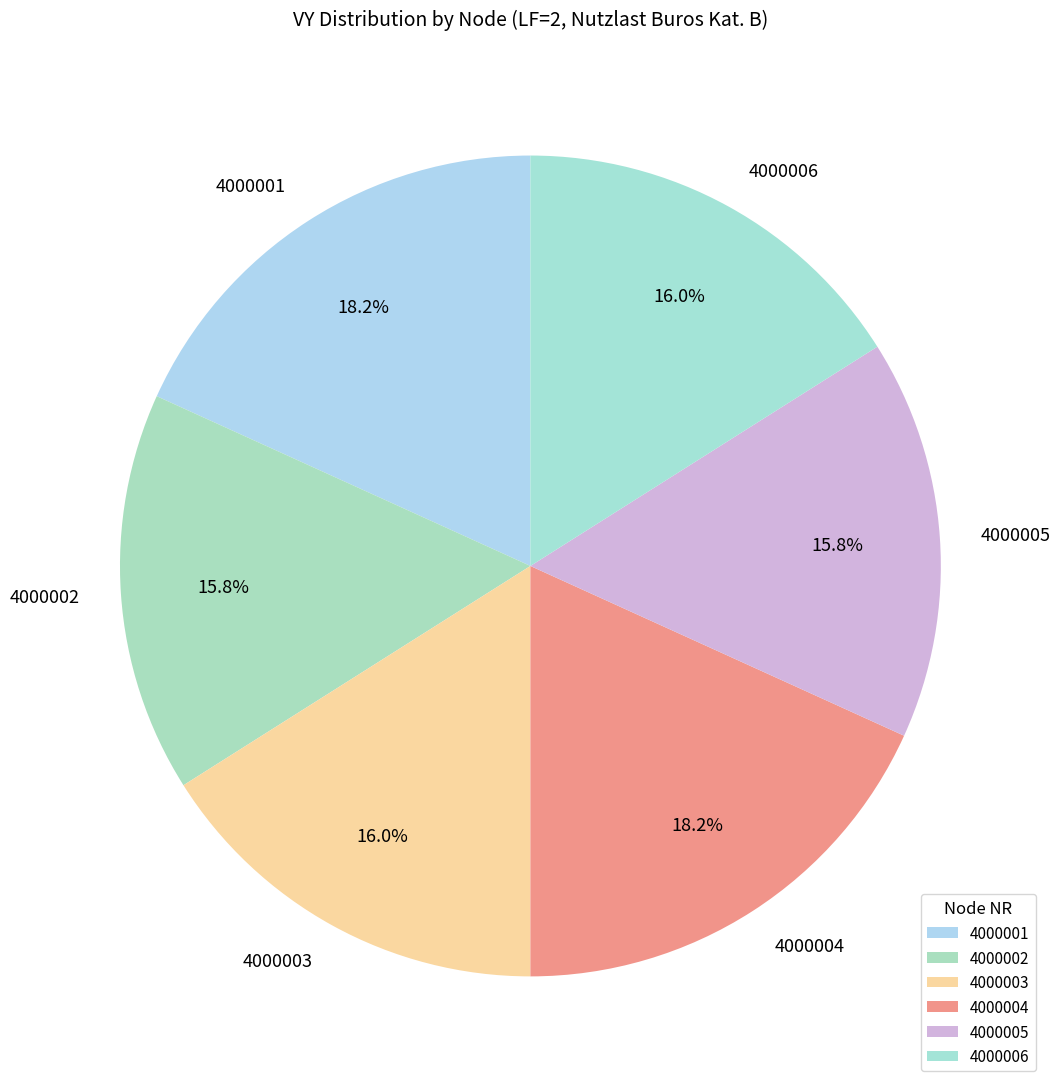

Is the sum of 4000003 and 4000001 greater than half?

No